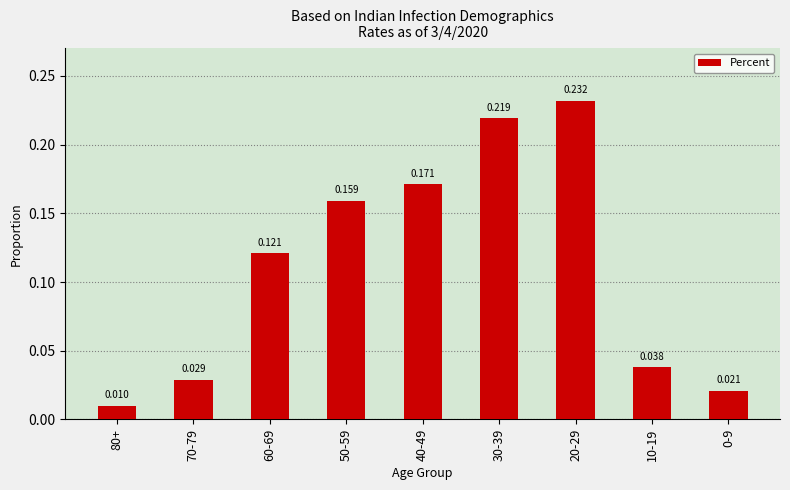

What is the label of the 8th bar from the right?

70-79